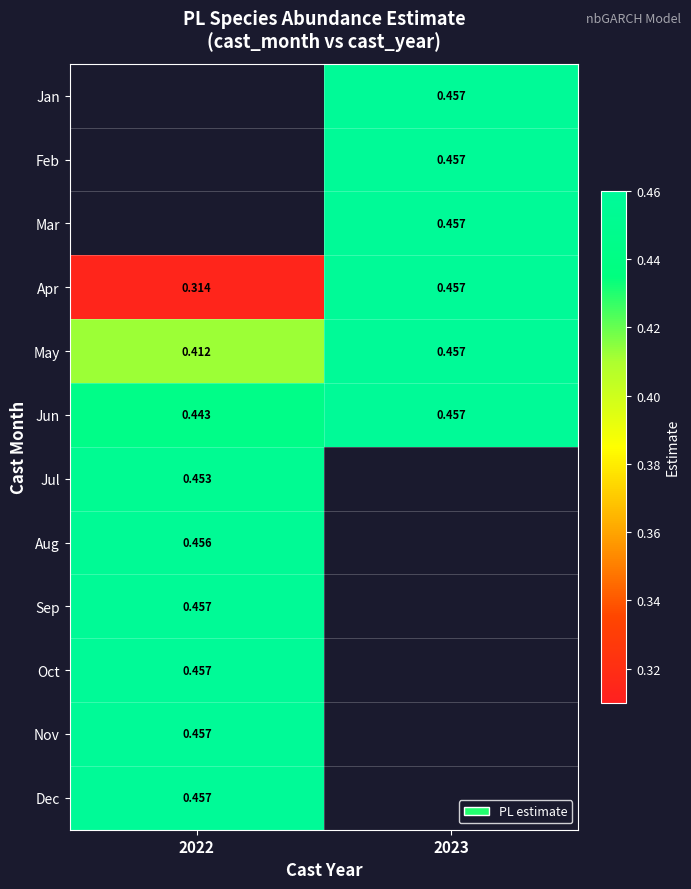

Which category has the lowest value across all series?

2022